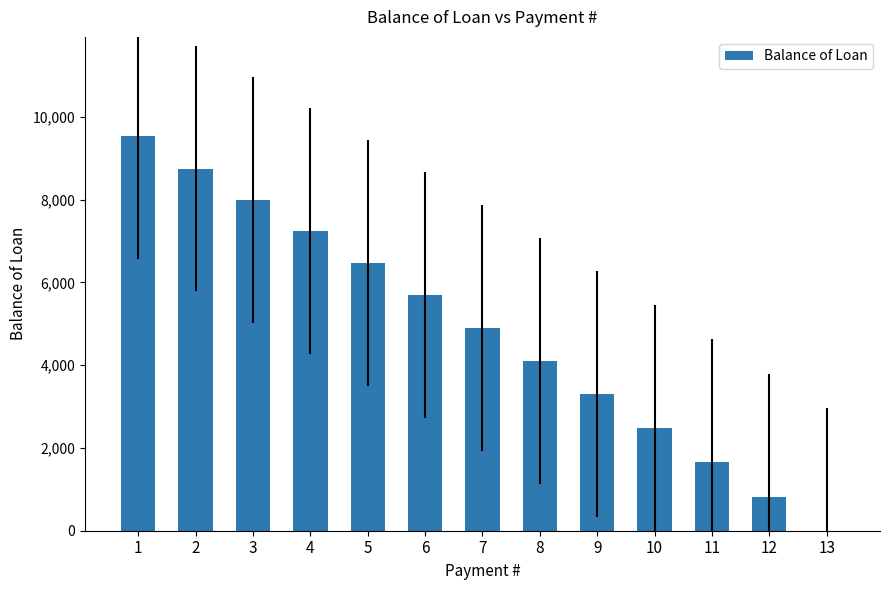

What value does the data have at 9?

3293.3